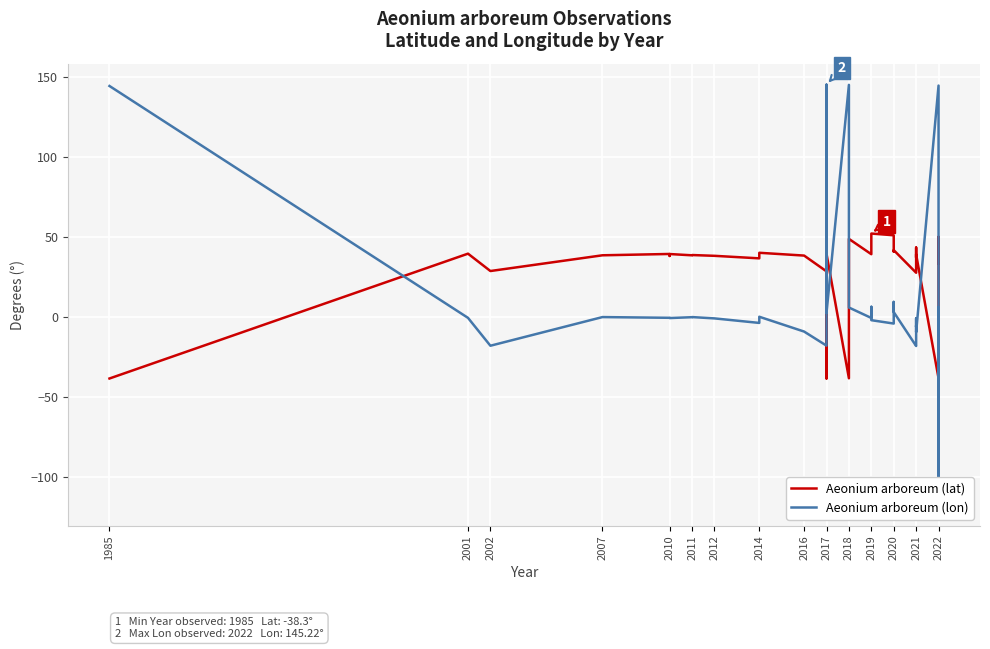

Is this an area chart (filled region under the line)?

No